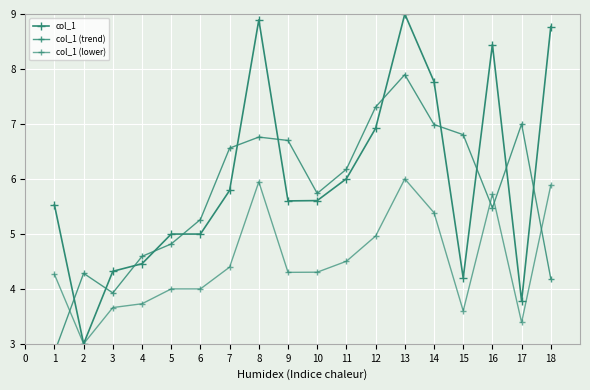

Is it true that col_1 equals 11.7 at 8?

False